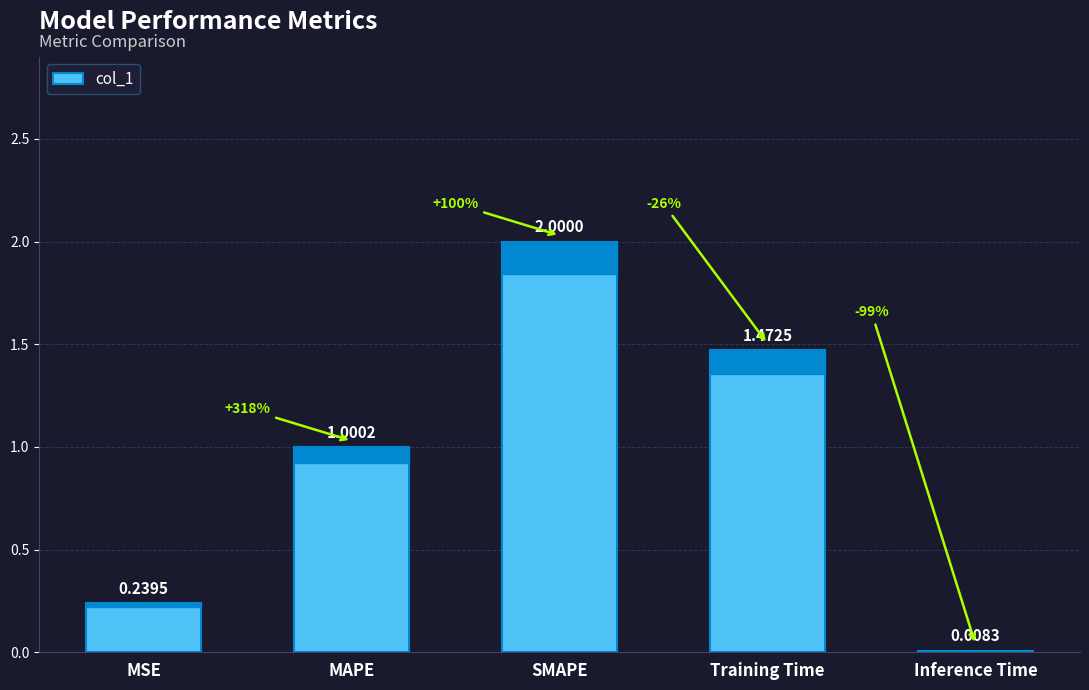

Is it true that the value at MAPE is 1.0?

True